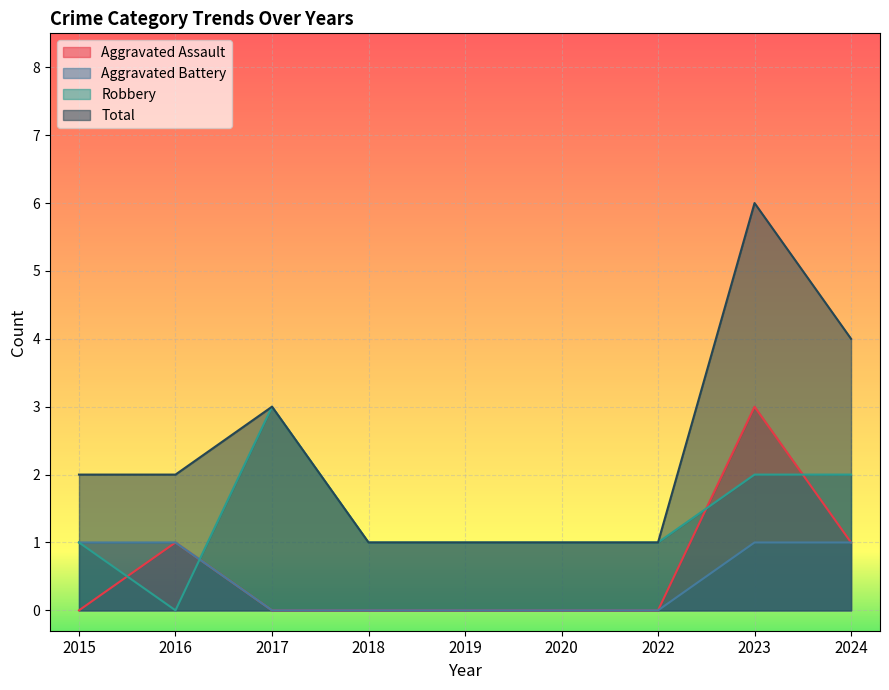

What is the sum of the Aggravated Battery values at 2015 and 2022?

1